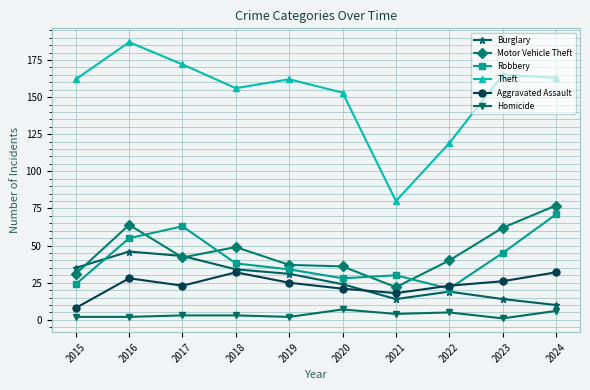

What are all the series names shown in the legend?

Burglary, Motor Vehicle Theft, Robbery, Theft, Aggravated Assault, Homicide